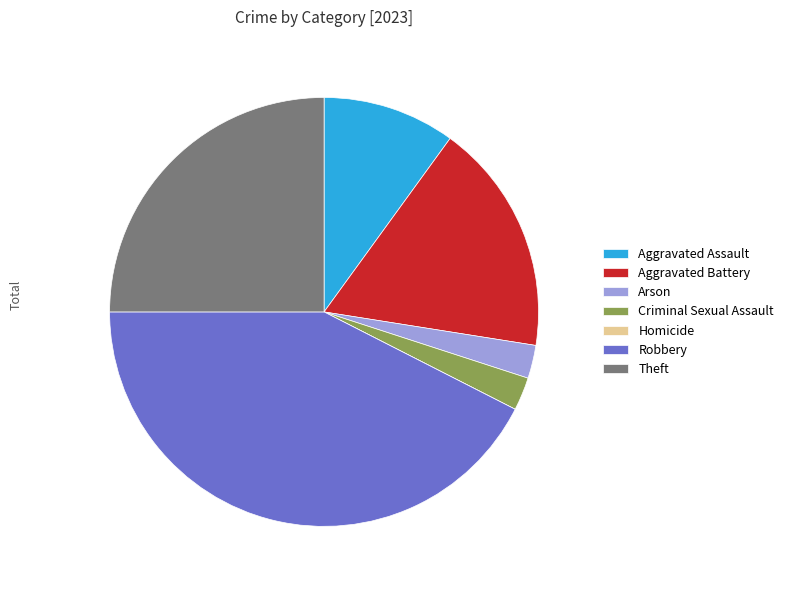

Do Aggravated Battery and Theft together represent more than half of the pie?

No